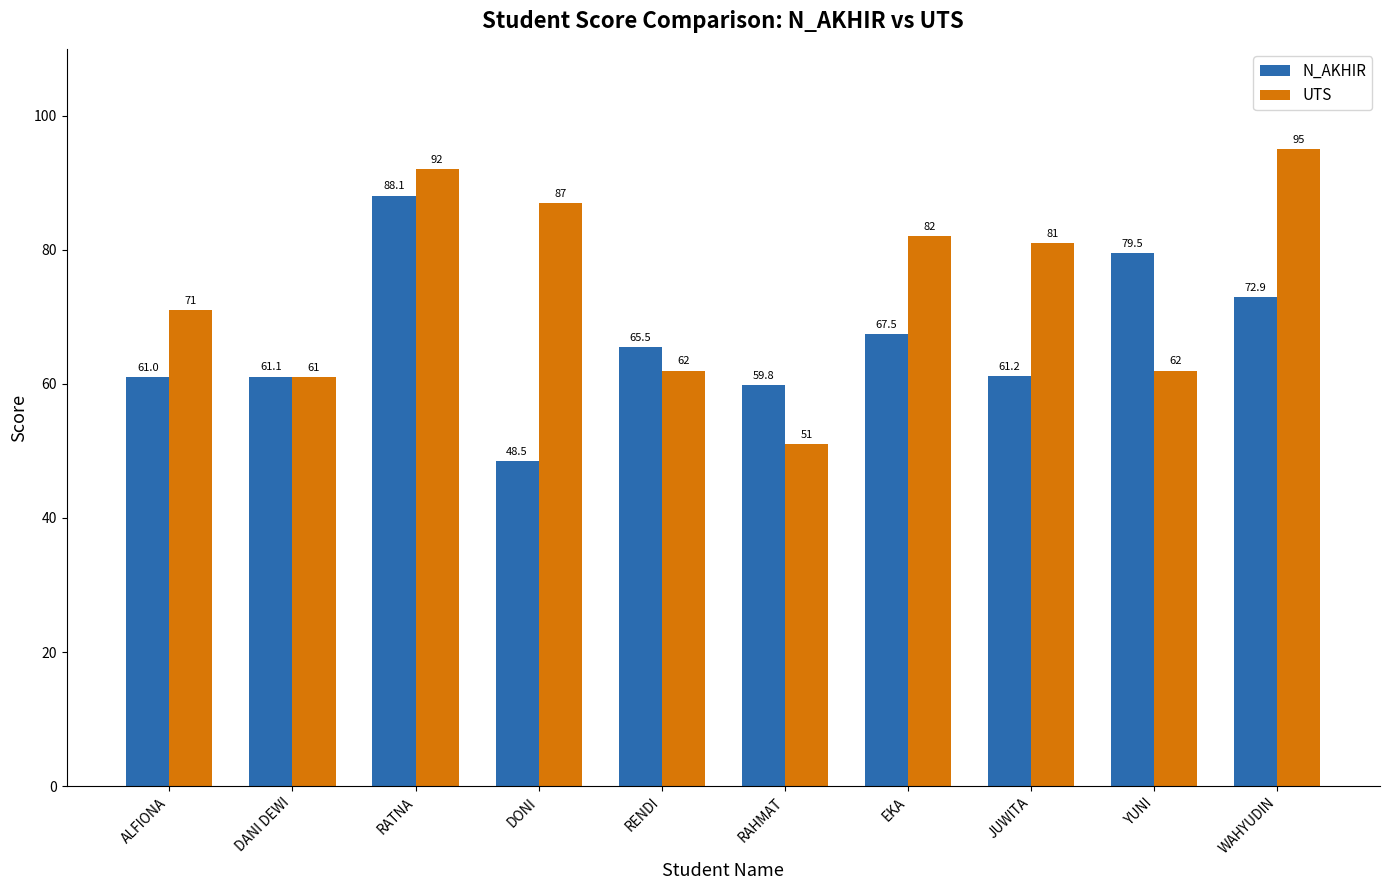

What are all the series names shown in the legend?

N_AKHIR, UTS